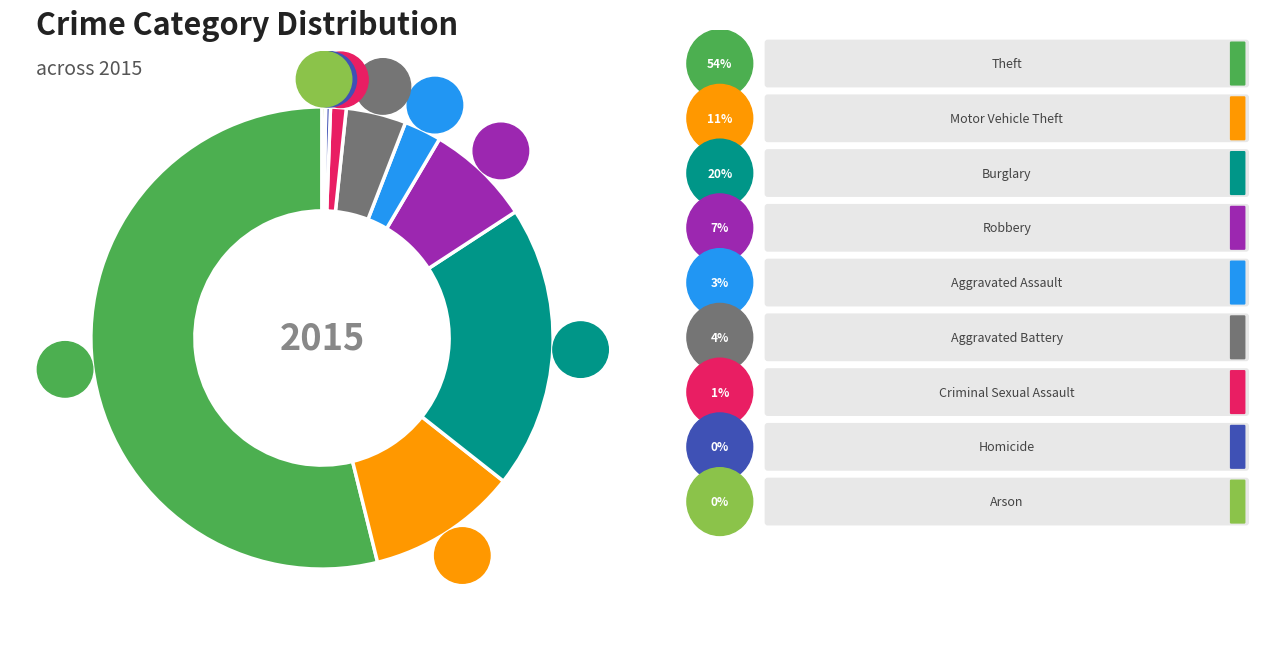

Count the number of slices in the pie.

9